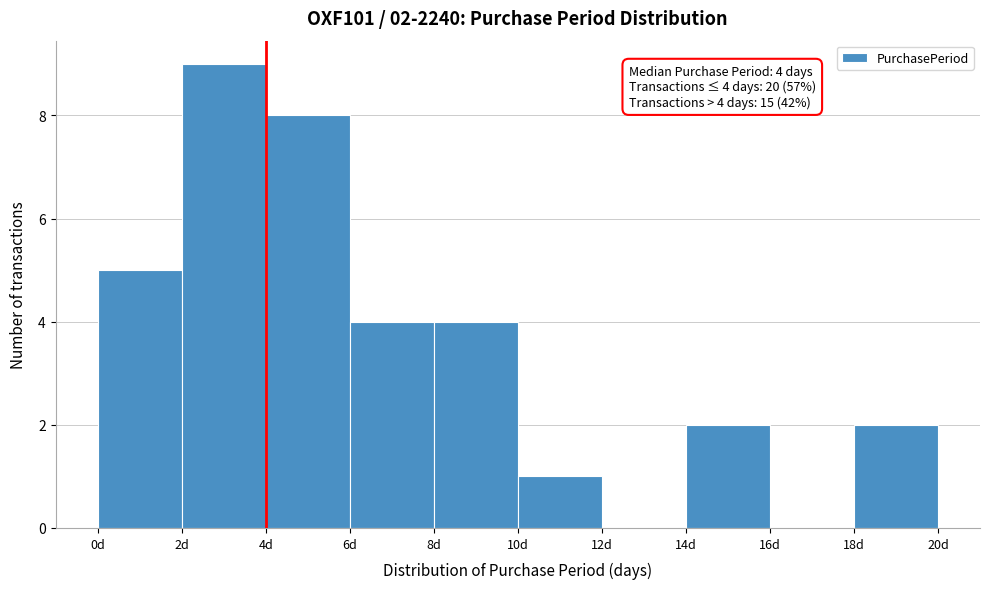

Which range on the x-axis has the tallest bar?

2 to 4